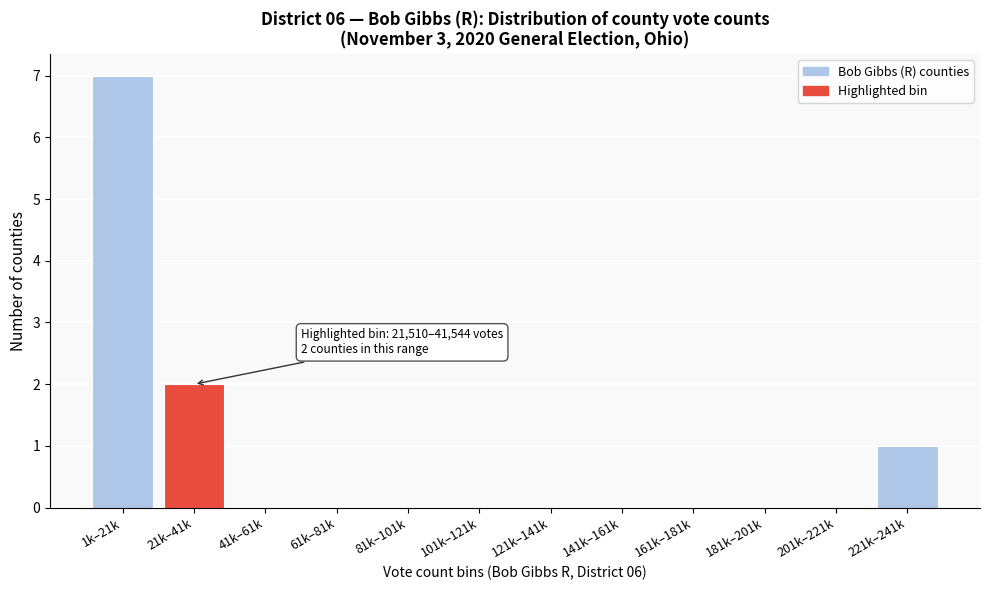

Reading left to right, what are all the values shown in this chart?

1k–21k=7	21k–41k=2	41k–61k=0	61k–81k=0	81k–101k=0	101k–121k=0	121k–141k=0	141k–161k=0	161k–181k=0	181k–201k=0	201k–221k=0	221k–241k=1